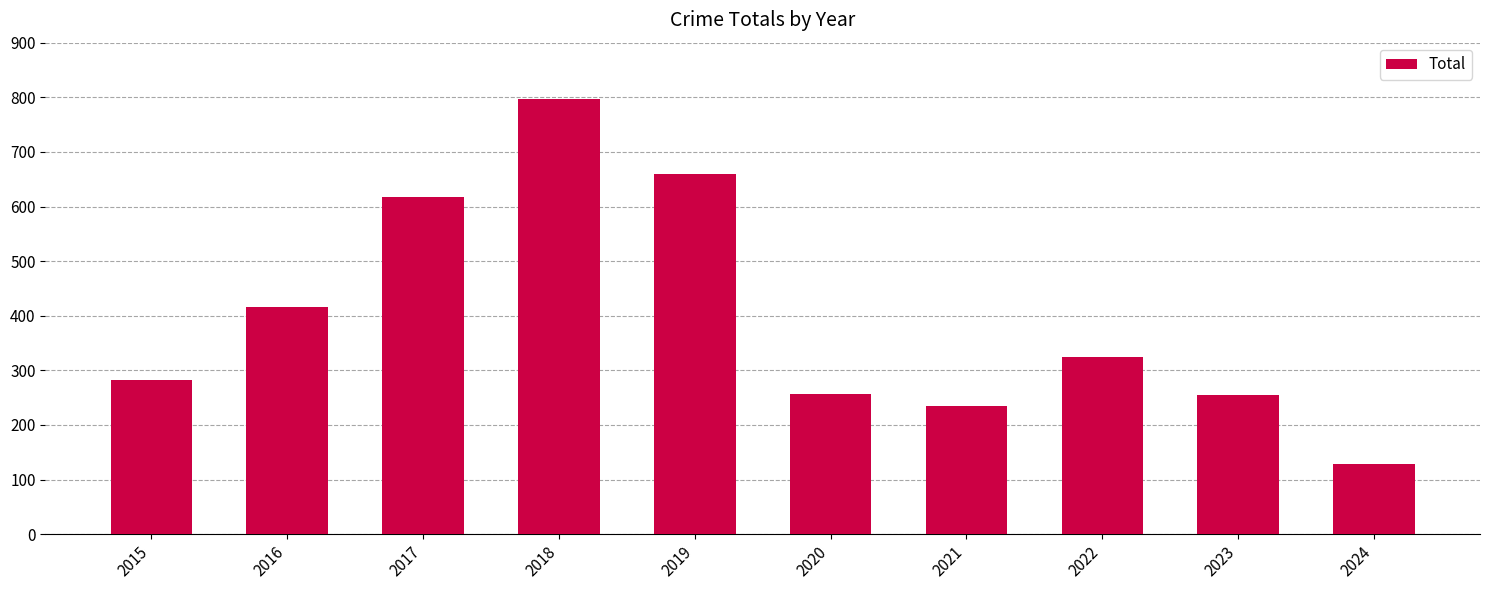

What is the value of the 2nd bar from the left?

416